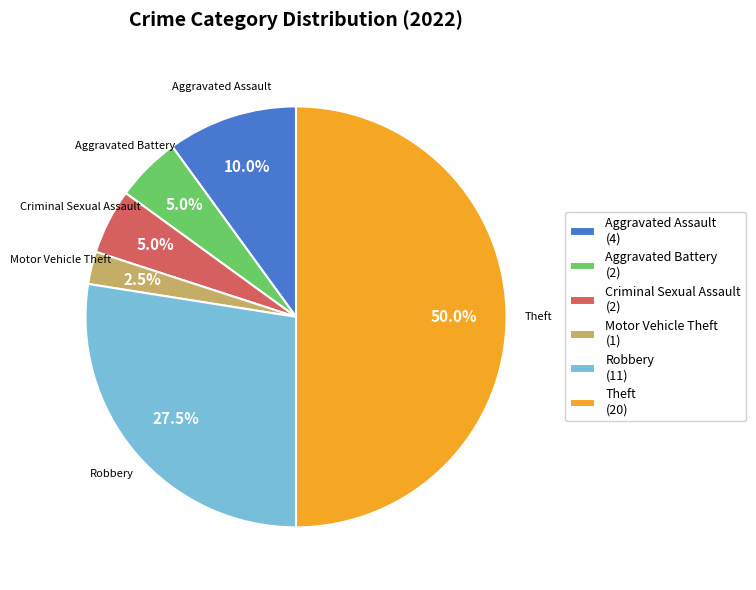

Between Robbery (11) and Aggravated Assault (4), which is larger?

Robbery (11)